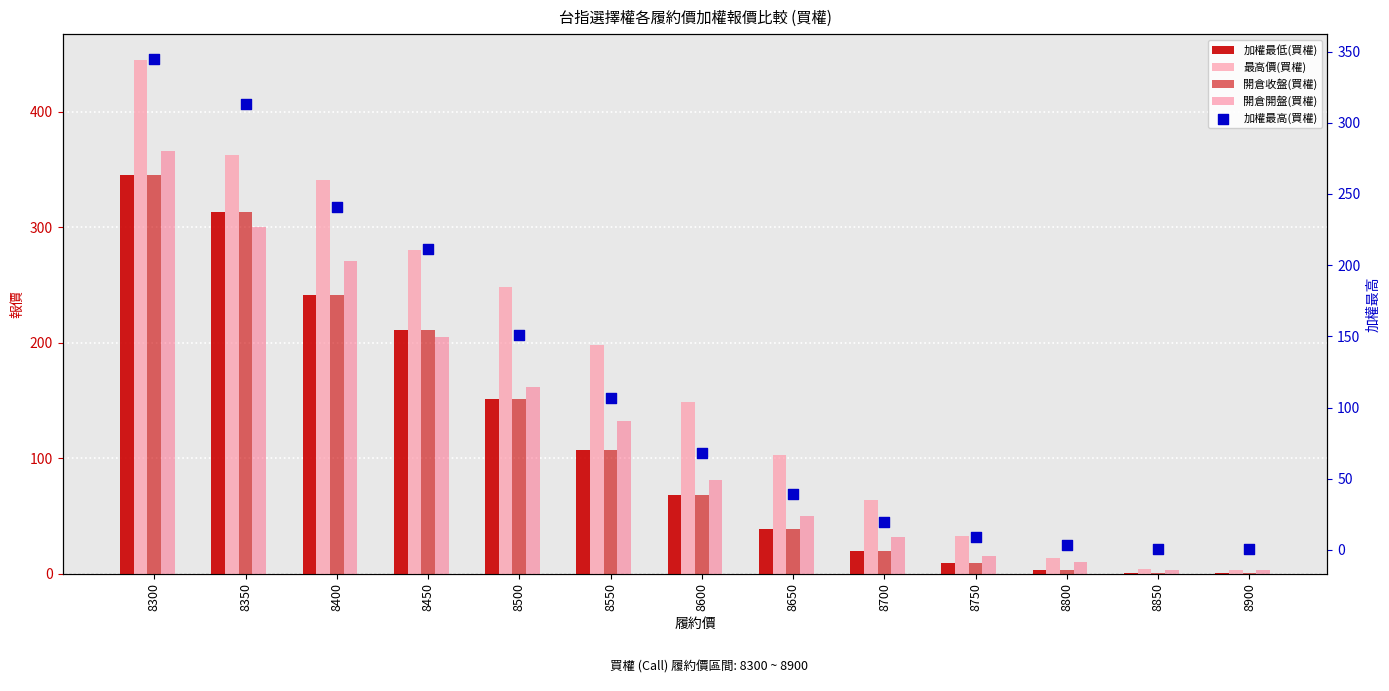

At which category is the sum across all series the highest?

8300